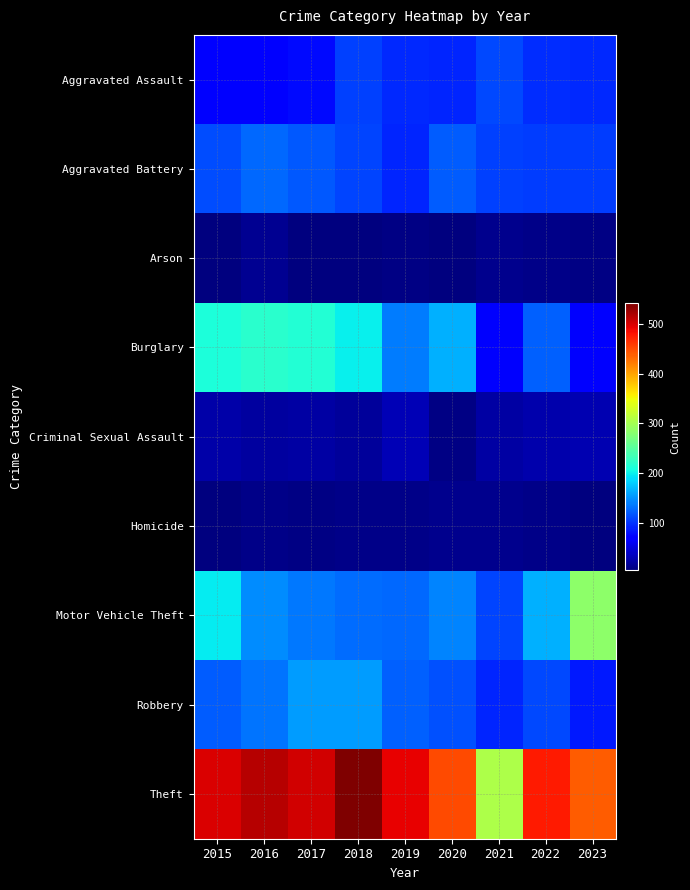

Count the number of categories in the chart.

9